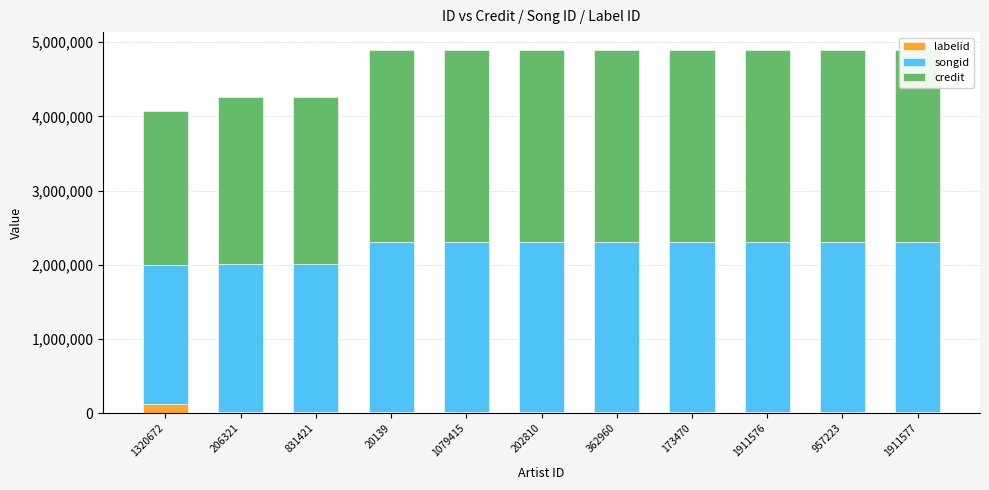

What is the difference between the credit values at 362960 and 206321?

337087